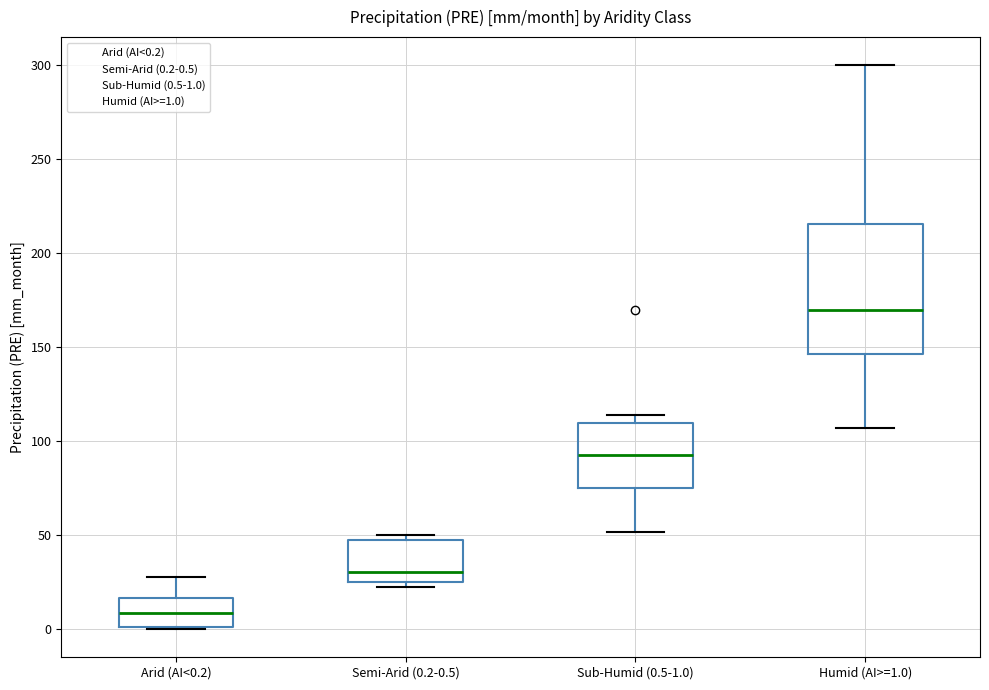

Where does the median line of the box for Semi-Arid (0.2-0.5) sit on the y-axis? The values are not printed on the chart, so give them approximately, as read against the axis.

30